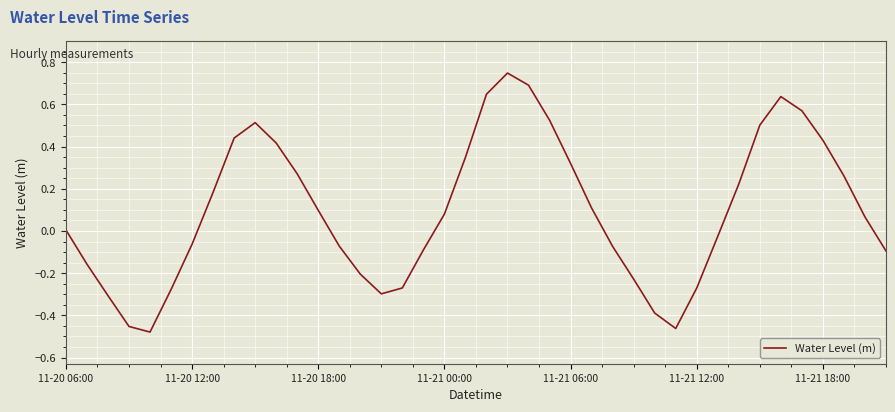

The chart shows a value of 0.0 at 11-21 00:00. True or false?

False